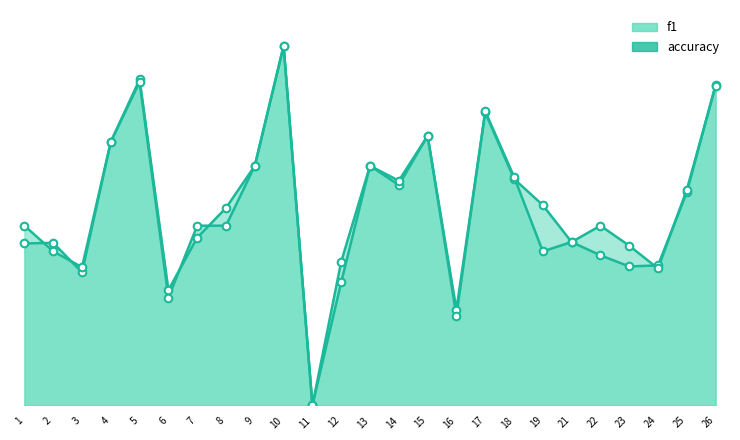

Which series has the largest total across all categories?

accuracy